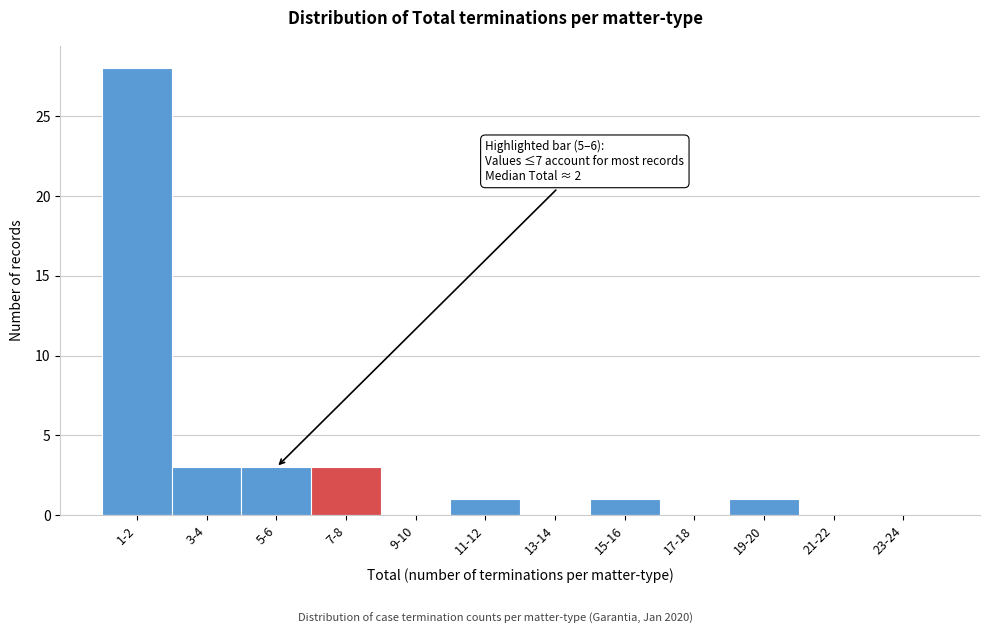

Reading right to left, list all the values displayed in this chart.

23-24=0	21-22=0	19-20=1	17-18=0	15-16=1	13-14=0	11-12=1	9-10=0	7-8=3	5-6=3	3-4=3	1-2=28